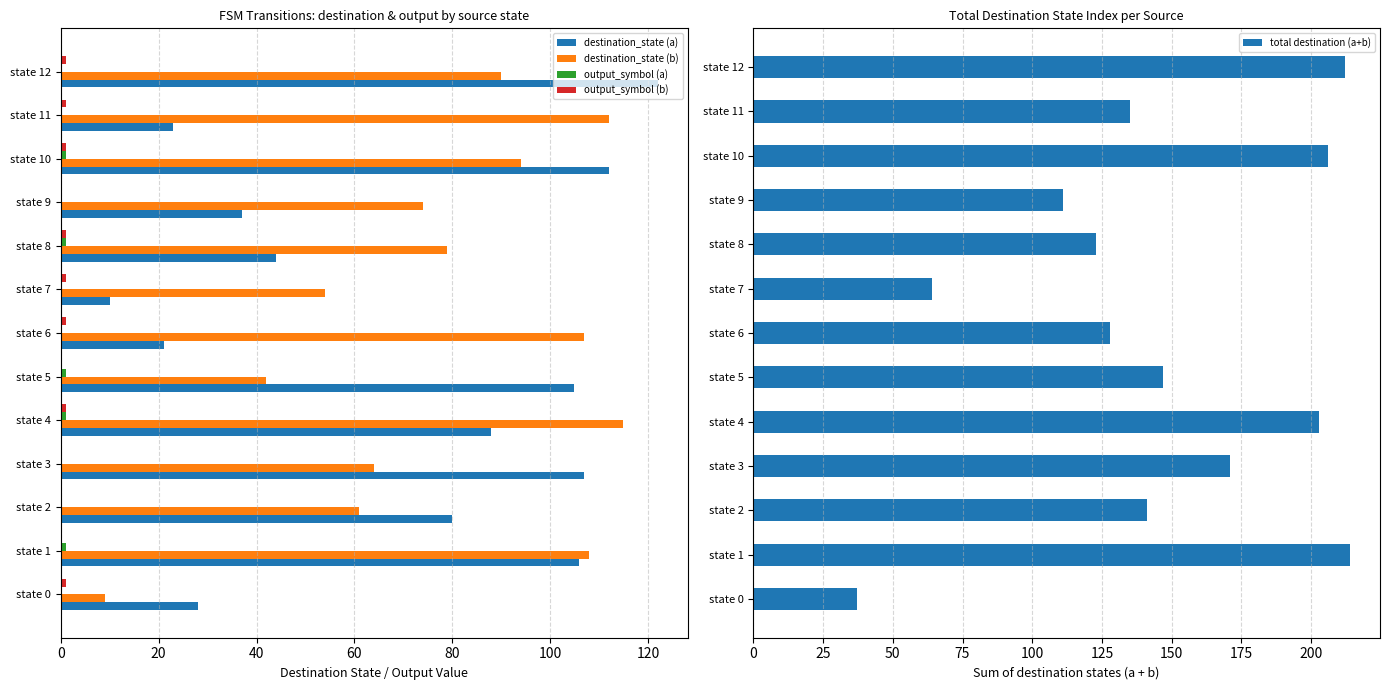

Are the bars grouped side by side (vs. stacked)?

Yes